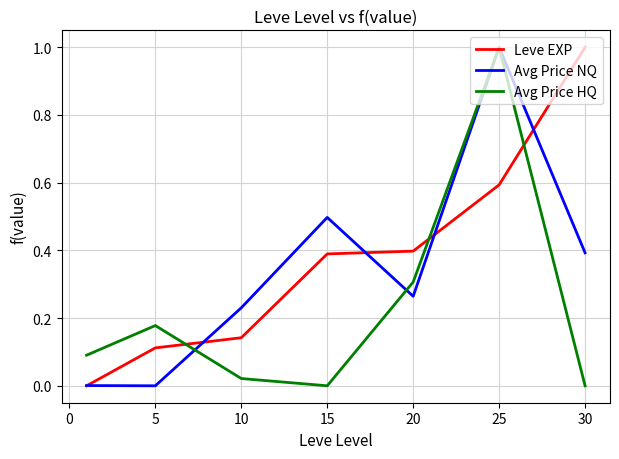

List the series in order of their overall mean, highest first.

Leve EXP, Avg Price NQ, Avg Price HQ